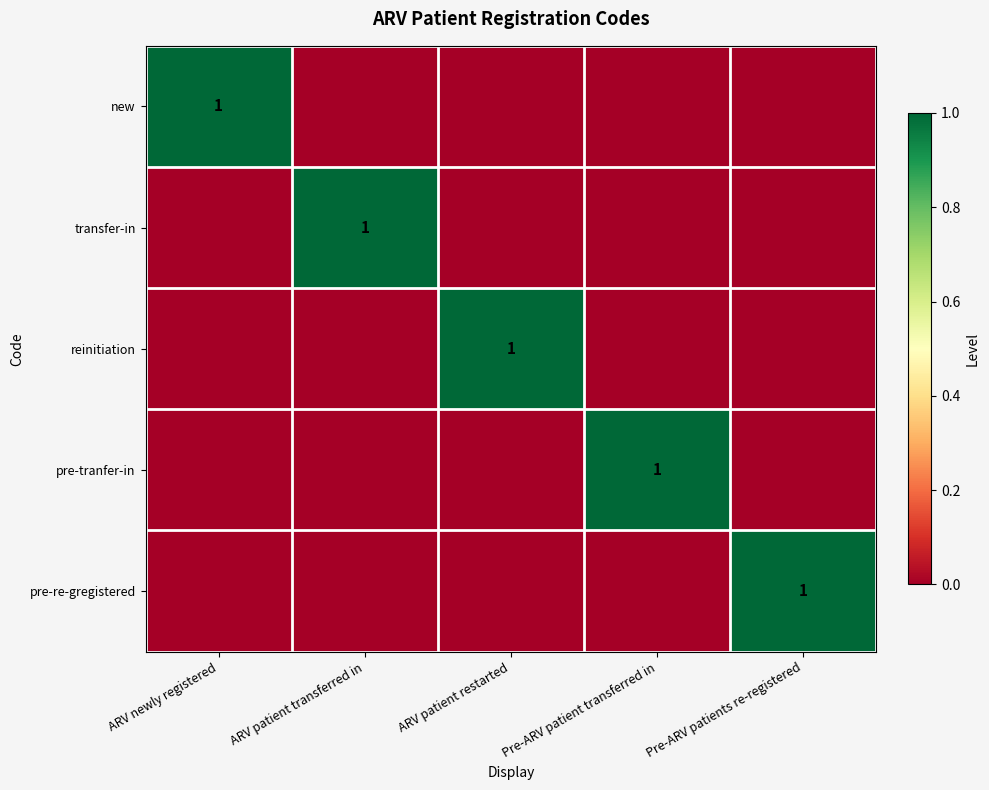

Is it true that reinitiation equals 2 at ARV patient restarted?

False